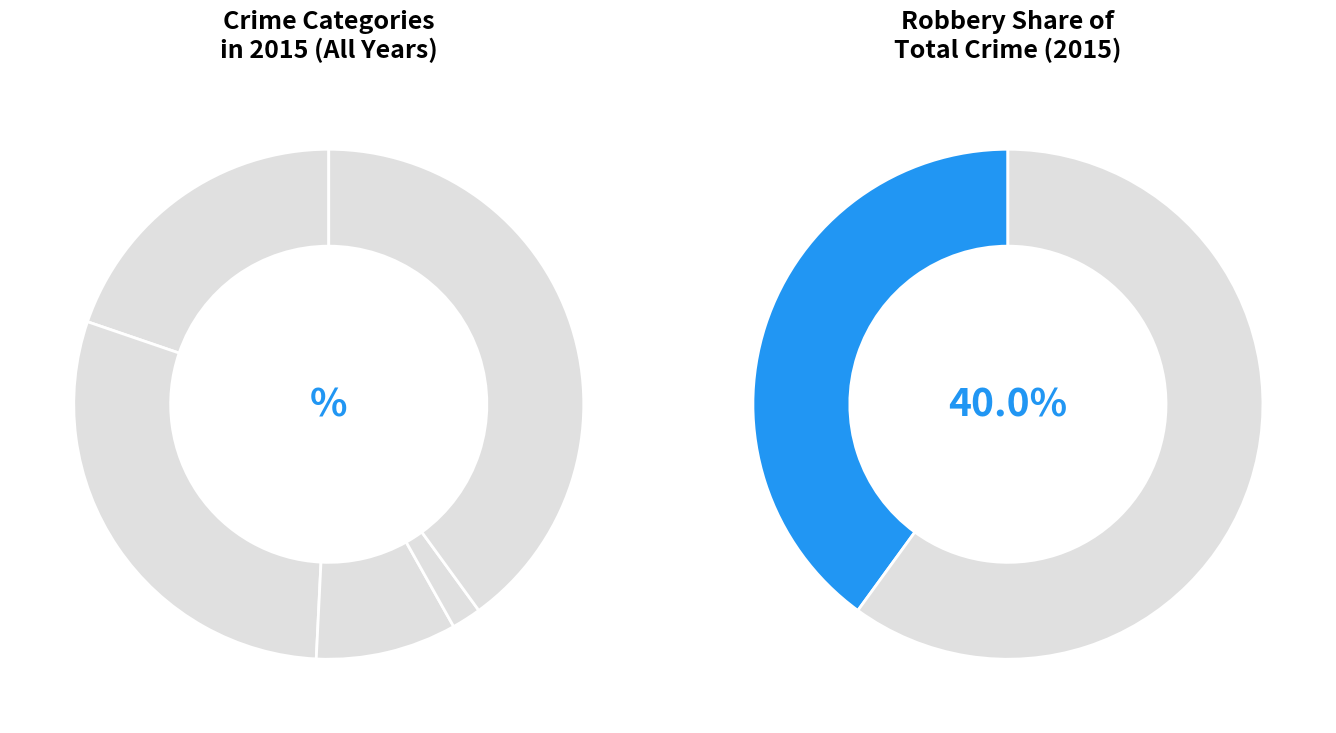

Count the number of slices in the pie.

5